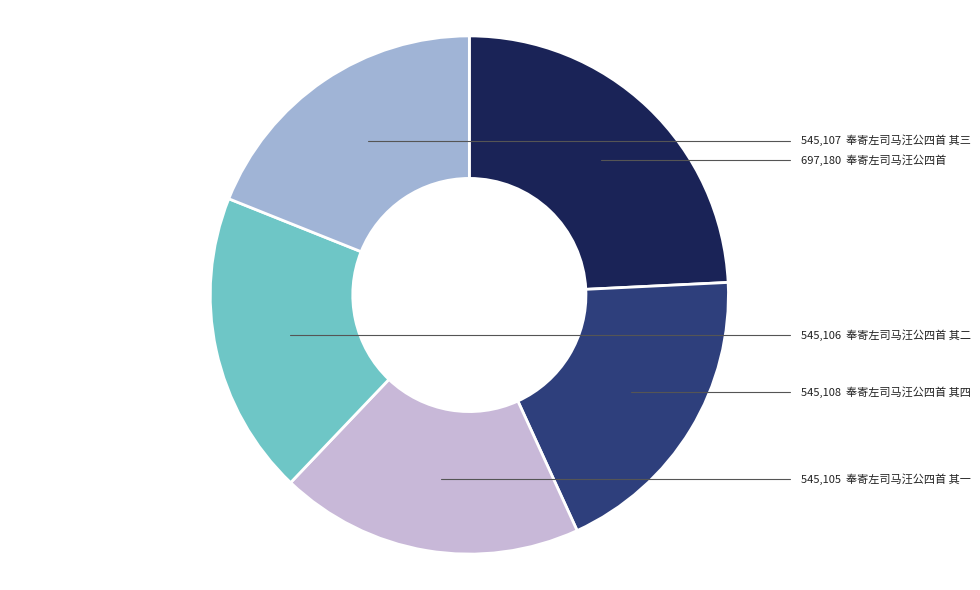

Is there any slice that represents more than half of the pie?

No